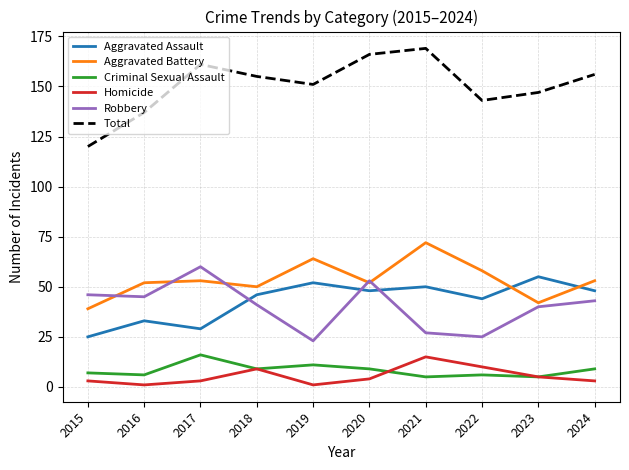

The value of Criminal Sexual Assault at 2021 is 5. True or false?

True